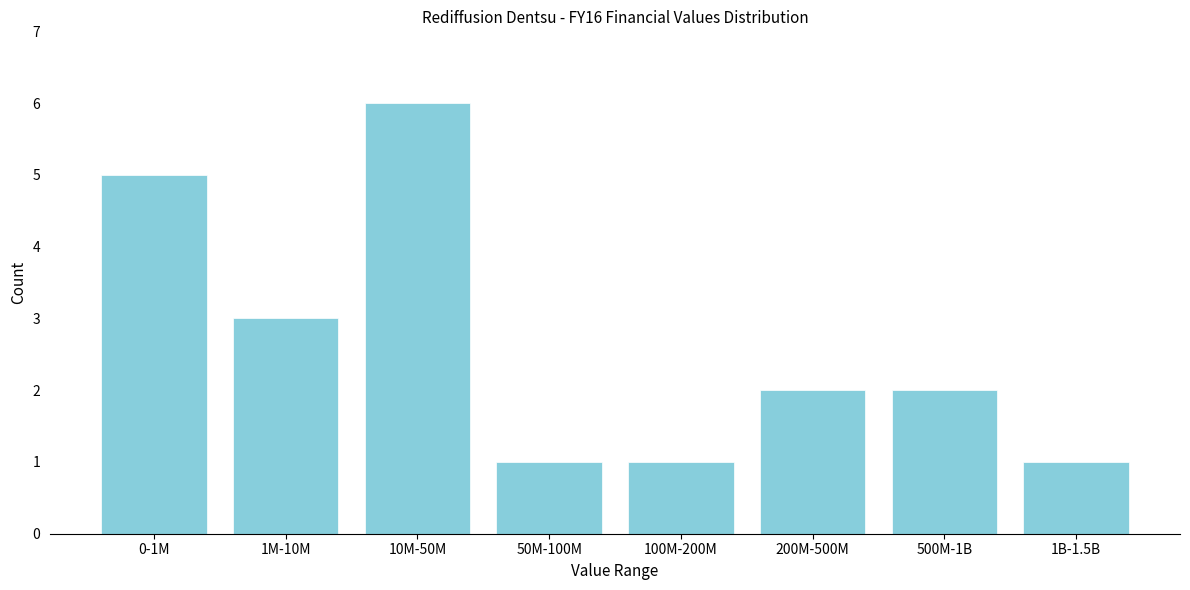

Reading left to right, transcribe all the data shown in this chart.

0-1M=5	1M-10M=3	10M-50M=6	50M-100M=1	100M-200M=1	200M-500M=2	500M-1B=2	1B-1.5B=1